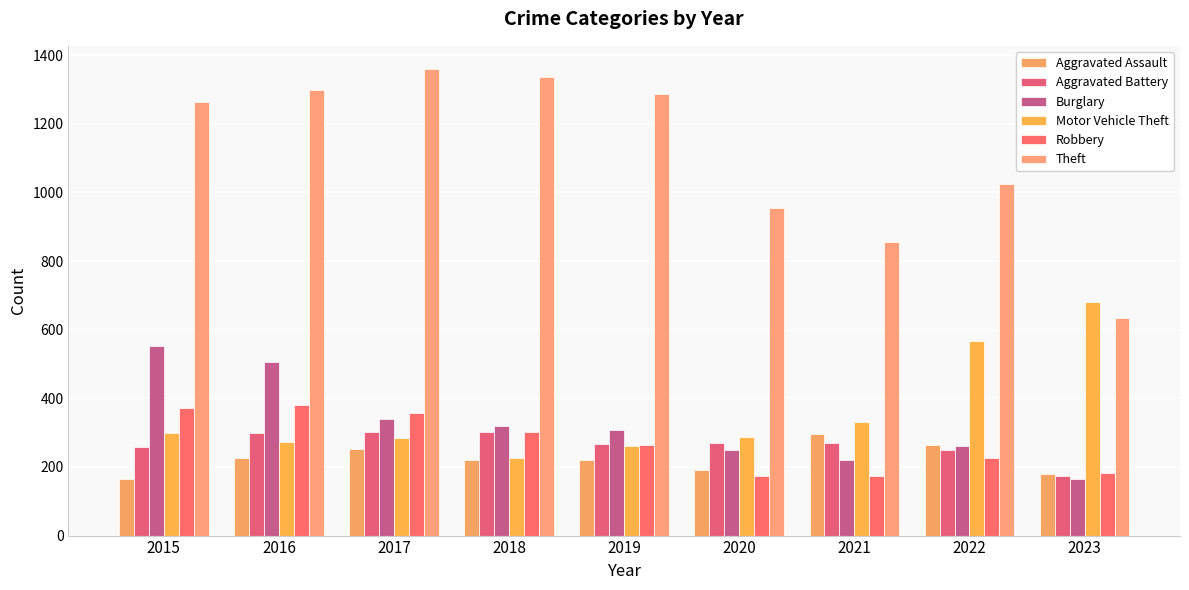

At which category is the sum across all series the highest?

2016